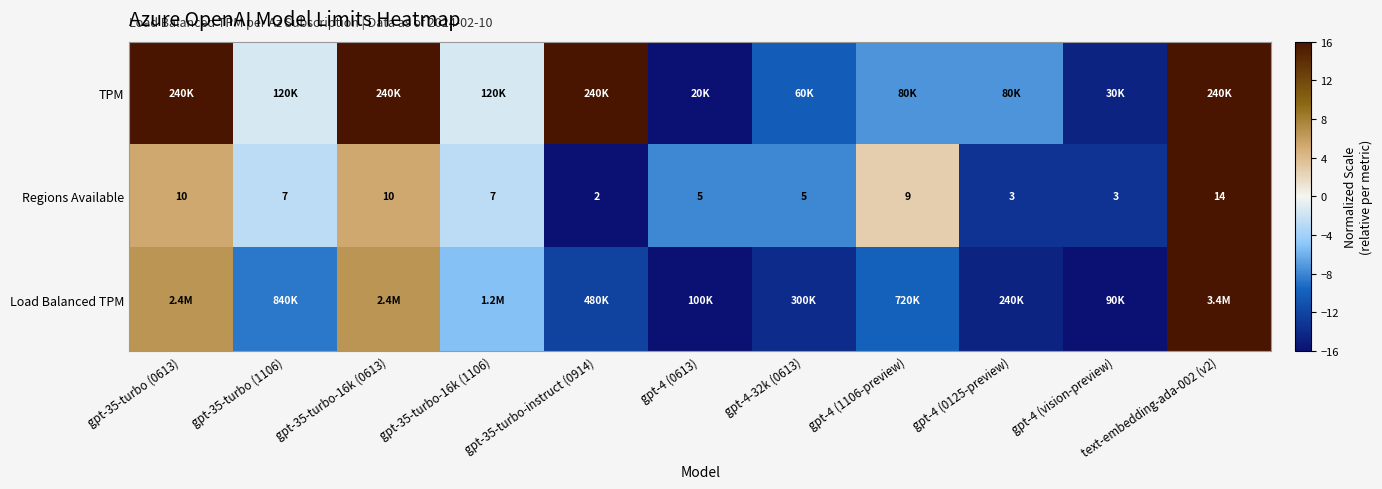

What is the minimum value shown in the chart?

-16.0